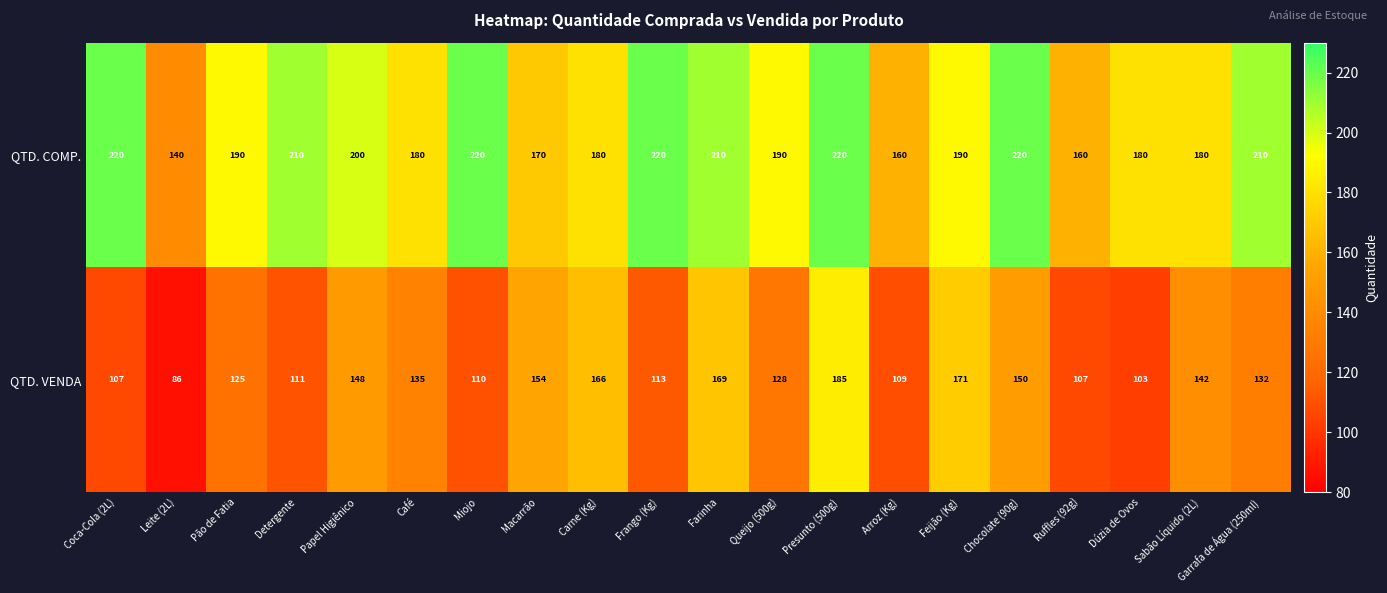

Count the number of data series in this chart.

2